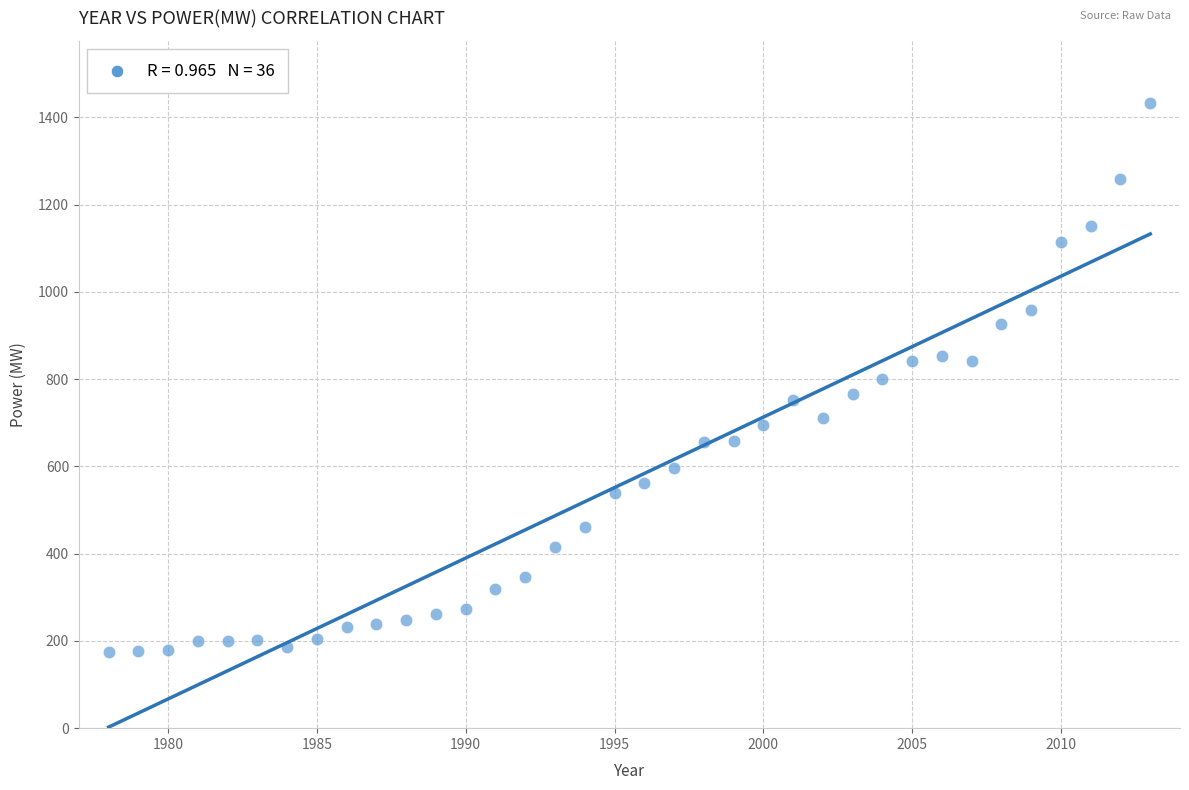

What is the range of Y values (max minus min)?

1258